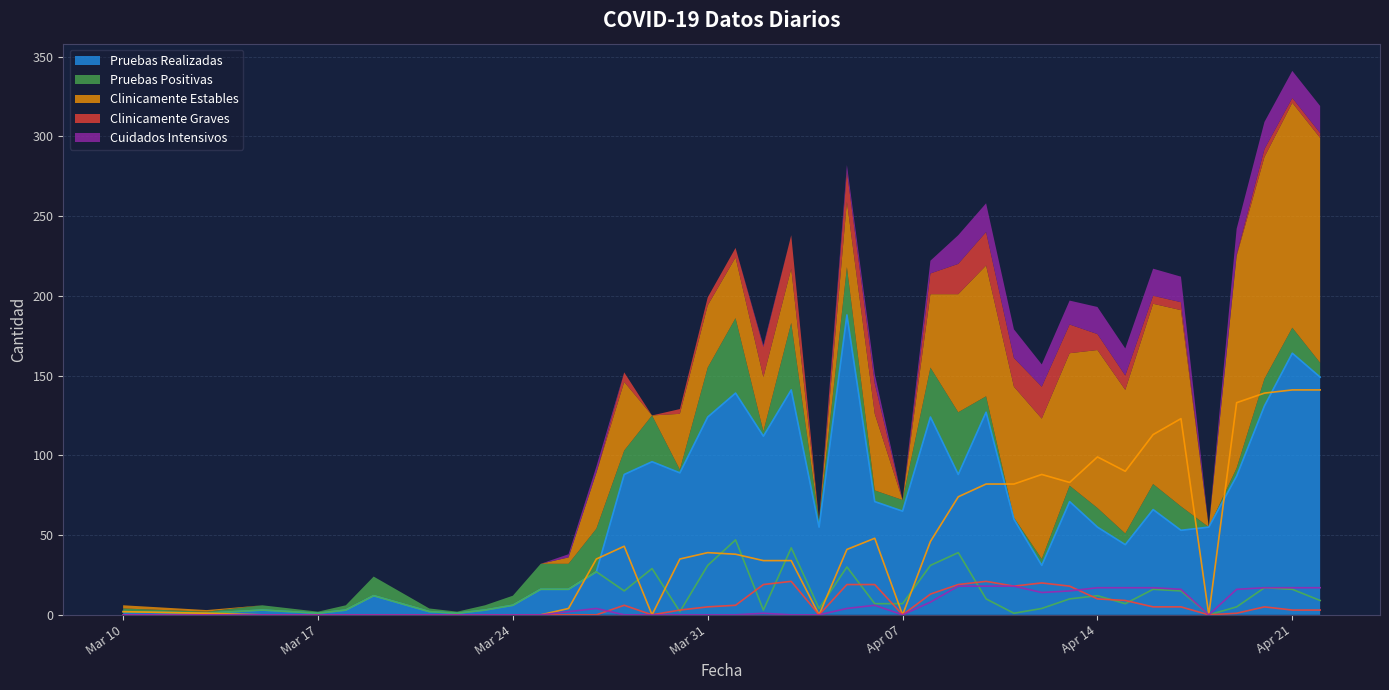

At 2020-04-16, list the series in order from smallest to largest.

Clinicamente Graves, Pruebas Positivas, Cuidados Intensivos, Pruebas Realizadas, Clinicamente Estables